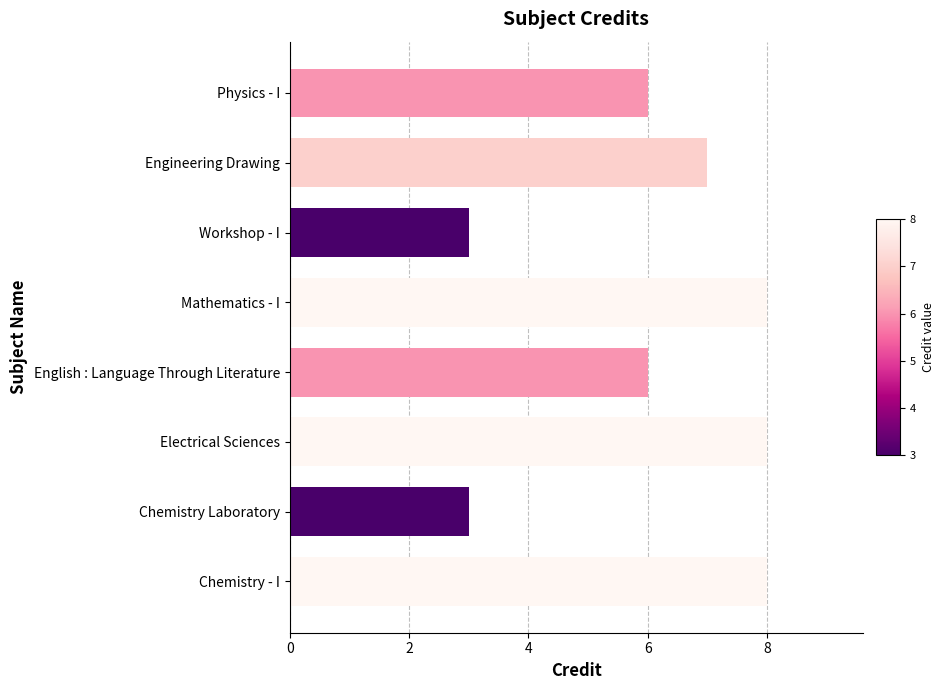

What value does the data have at Electrical Sciences?

8